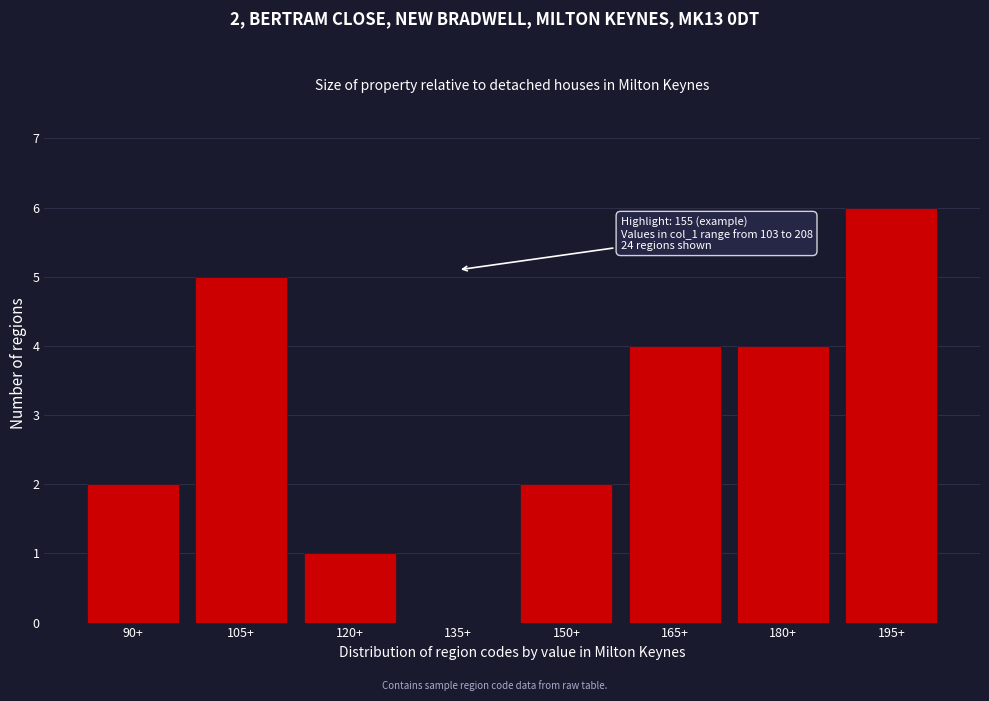

Reading left to right, transcribe all the data shown in this chart.

90+=2	105+=5	120+=1	135+=0	150+=2	165+=4	180+=4	195+=6